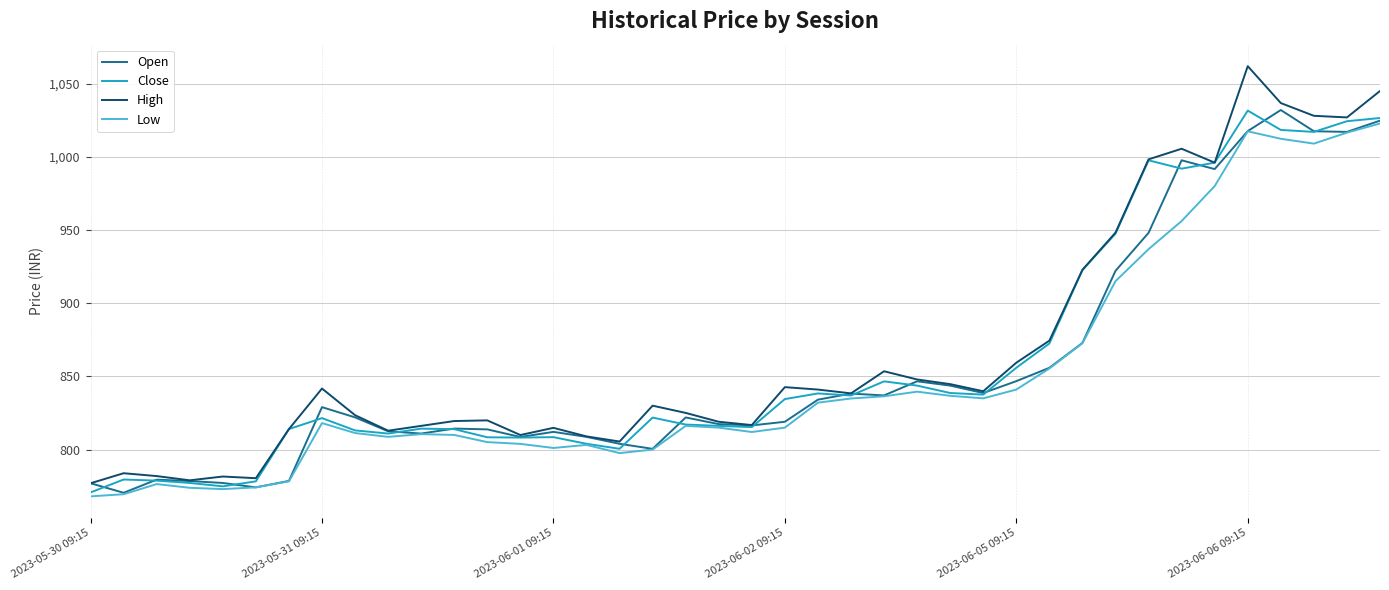

Which series has the widest spread of values?

High